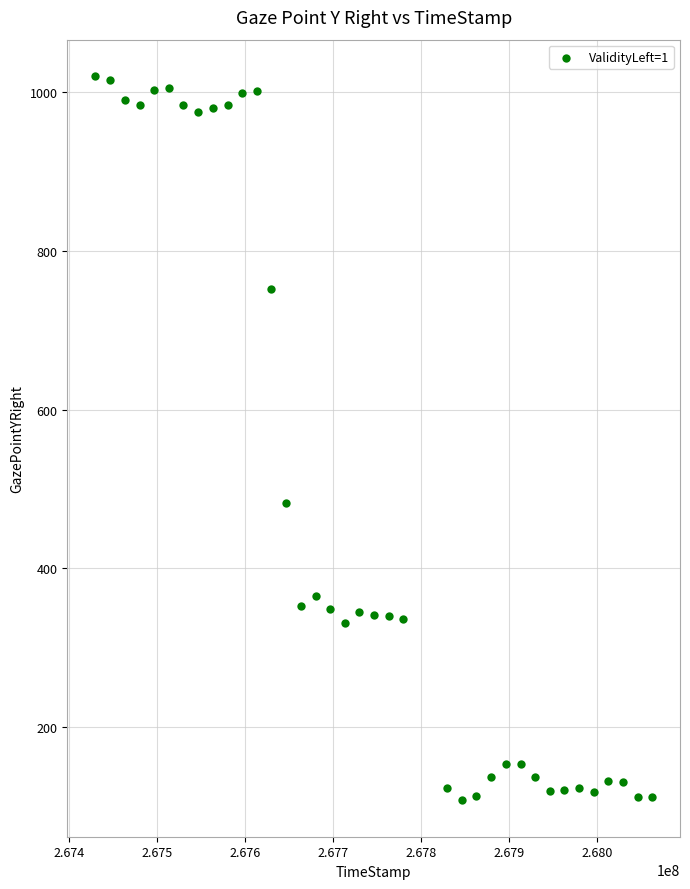

What is the range of X values (max minus min)?

633385